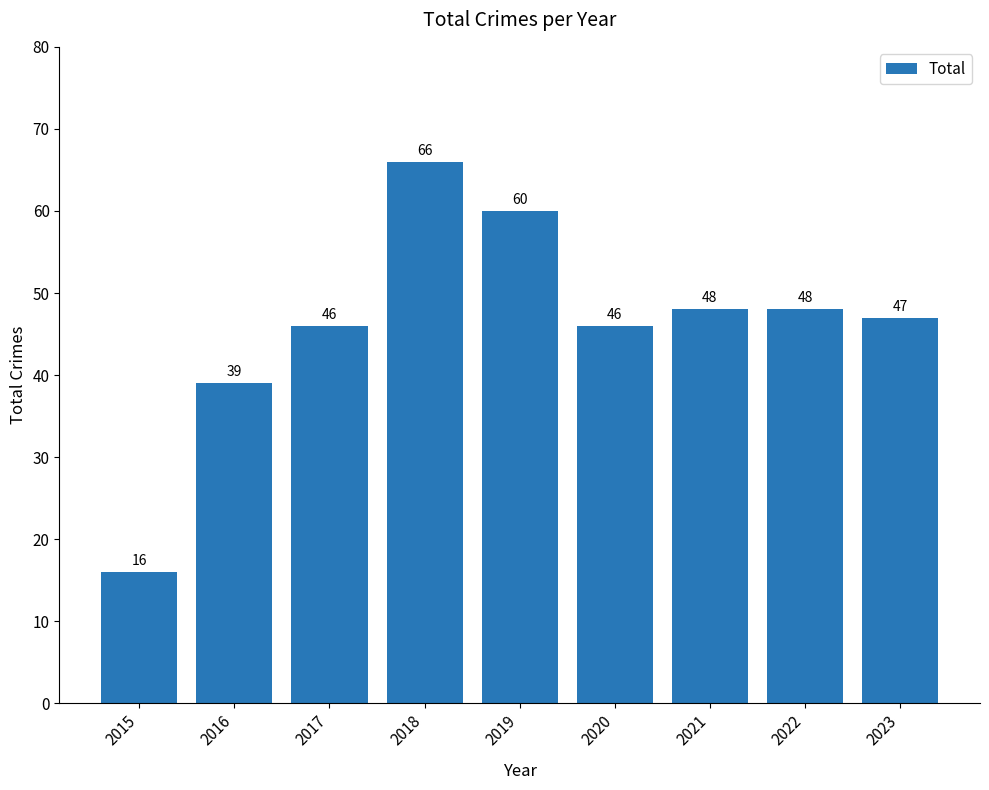

What is the difference between the second highest and minimum values?

44